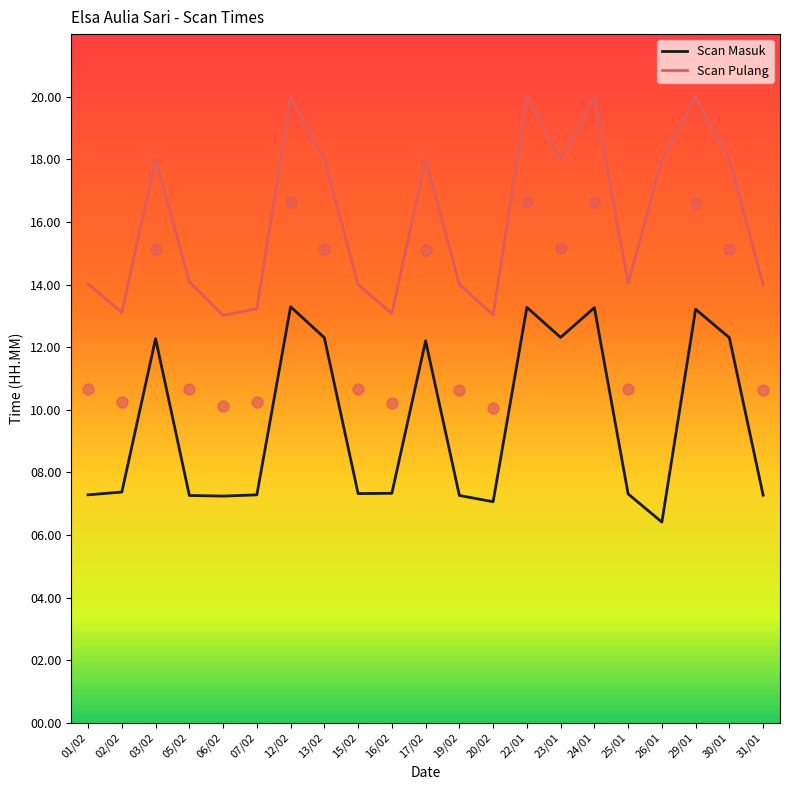

True or false: Scan Masuk has a value of 12.9 at 01/02.

False